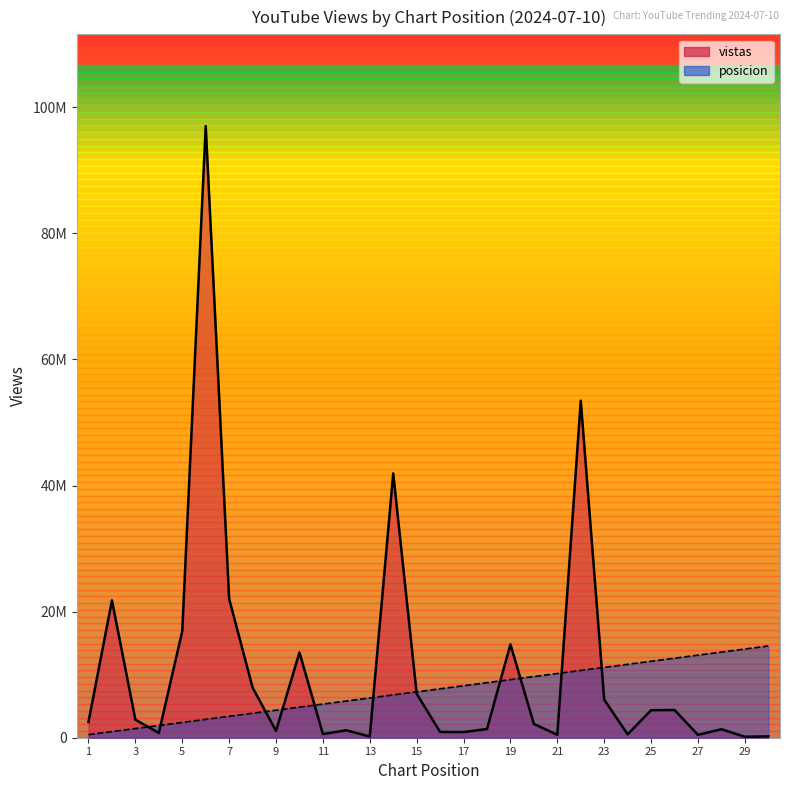

Which category has the lowest value across all series?

29